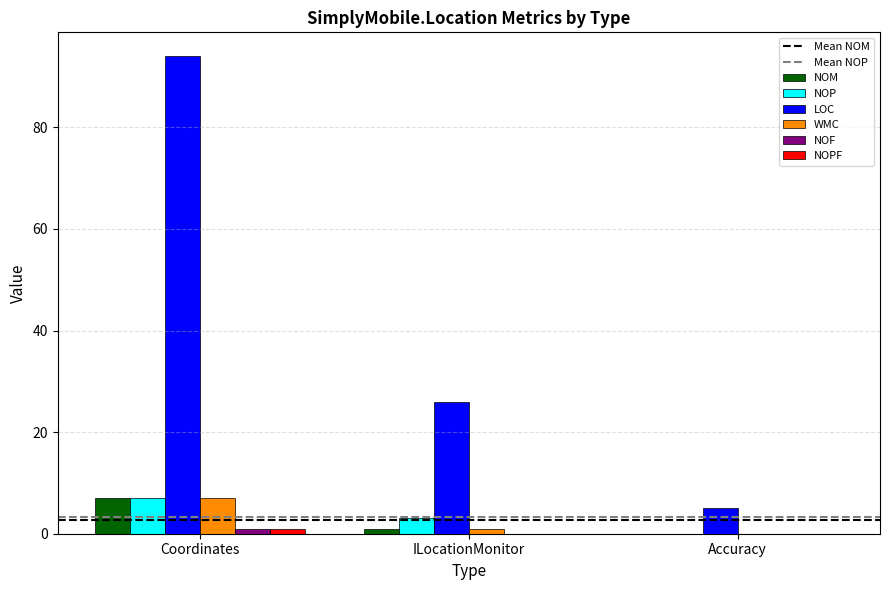

Which series changed the most between Coordinates and ILocationMonitor?

LOC